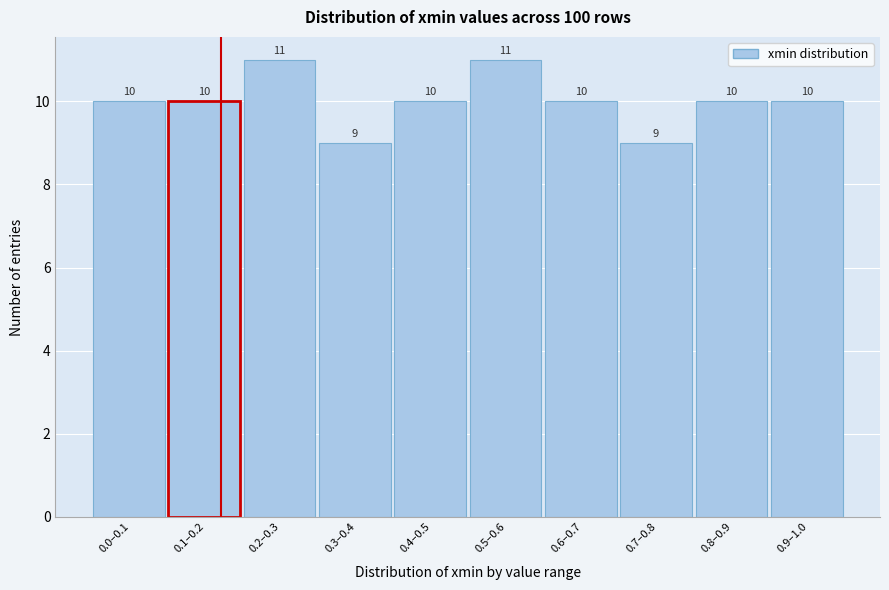

Reading right to left, transcribe all the data shown in this chart.

0.9–1.0=10	0.8–0.9=10	0.7–0.8=9	0.6–0.7=10	0.5–0.6=11	0.4–0.5=10	0.3–0.4=9	0.2–0.3=11	0.1–0.2=10	0.0–0.1=10